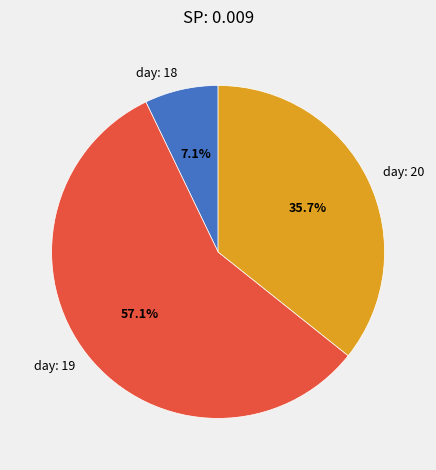

What is the smallest slice in the pie chart?

day: 18